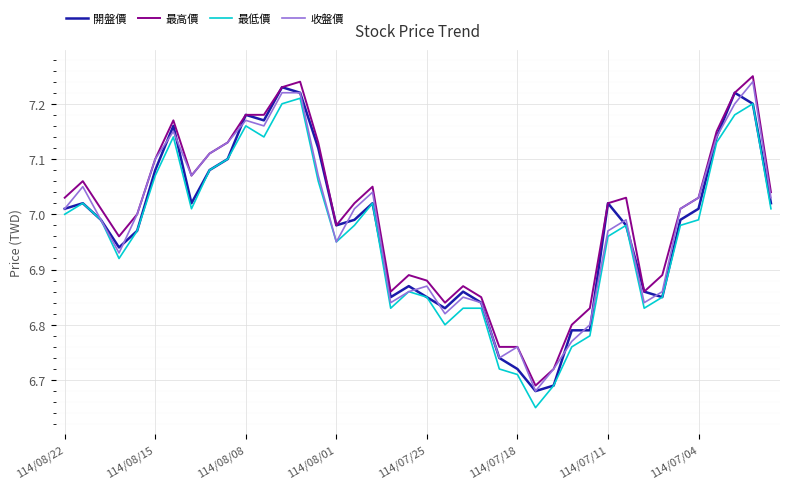

True or false: 最低價 and 最高價 intersect in this chart.

False